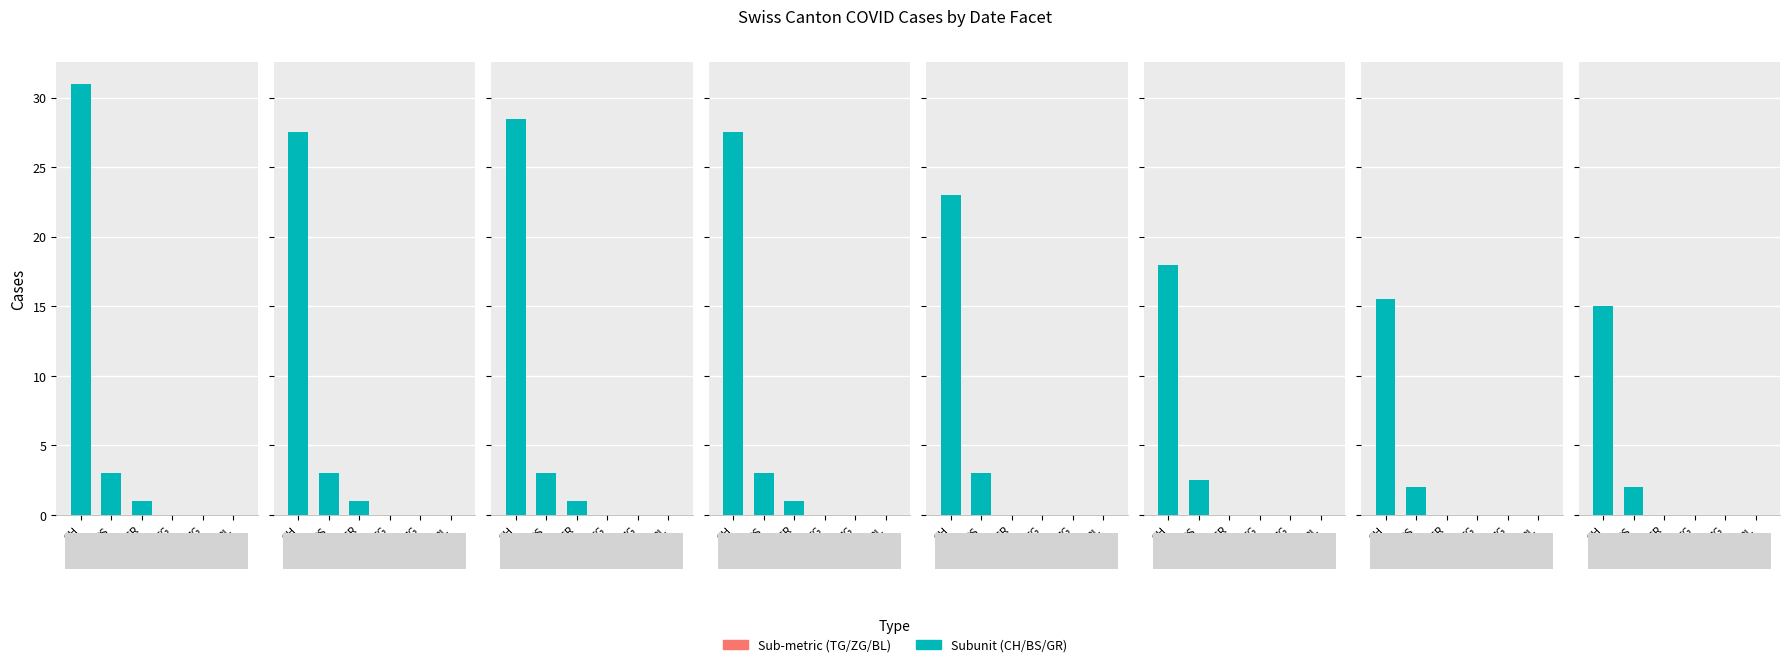

What position from the left is 2020-06-07?

8